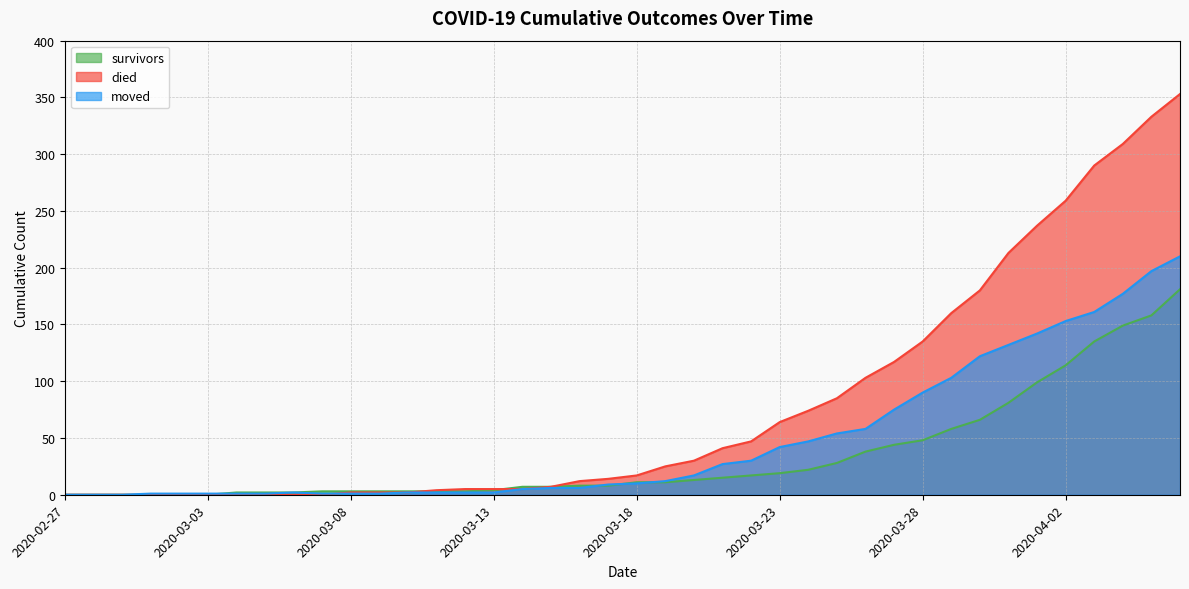

What is the difference between the second highest and minimum values in the survivors series?

158